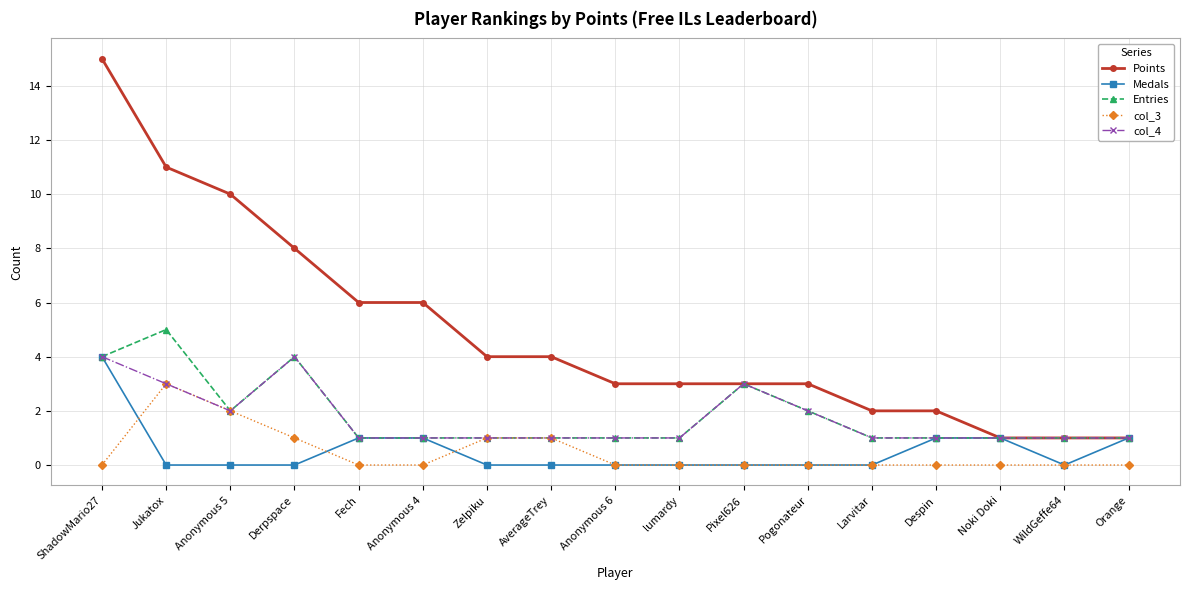

Reading left to right, what are all the values shown in this chart?

Points: 15	11	10	8	6	6	4	4	3	3	3	3	2	2	1	1	1
Medals: 4	0	0	0	1	1	0	0	0	0	0	0	0	1	1	0	1
Entries: 4	5	2	4	1	1	1	1	1	1	3	2	1	1	1	1	1
col_3: 0	3	2	1	0	0	1	1	0	0	0	0	0	0	0	0	0
col_4: 4	3	2	4	1	1	1	1	1	1	3	2	1	1	1	1	1